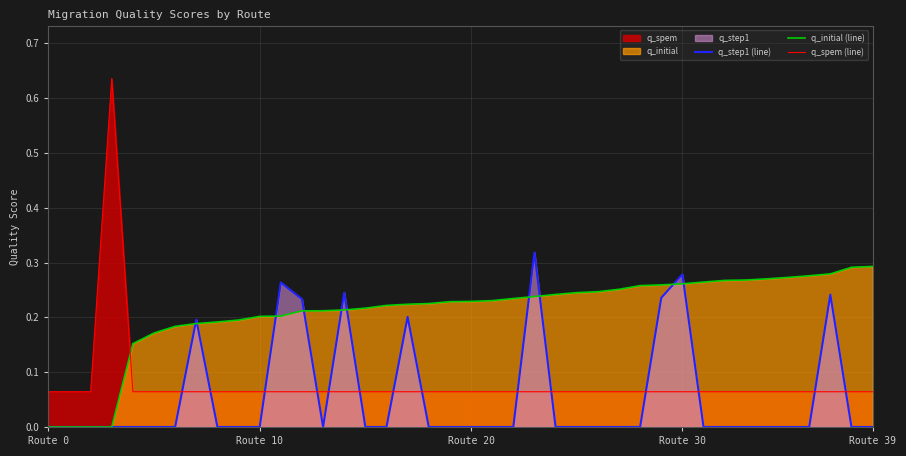

Which series ends up on top after the final intersection of q_step1 (line) and q_spem (line)?

q_spem (line)